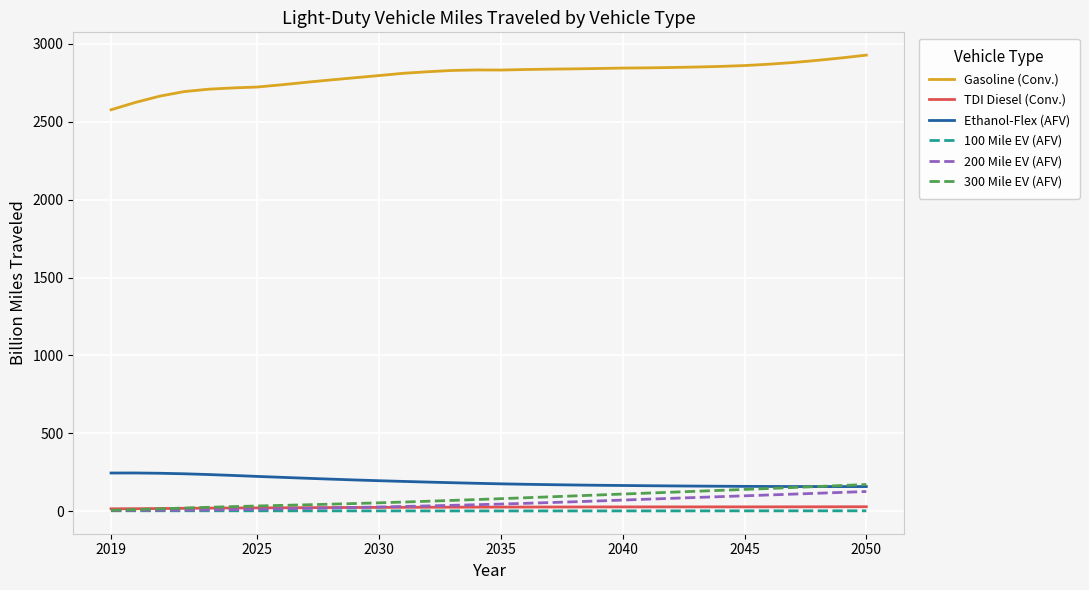

Which series has the largest total across all categories?

Gasoline (Conv.)